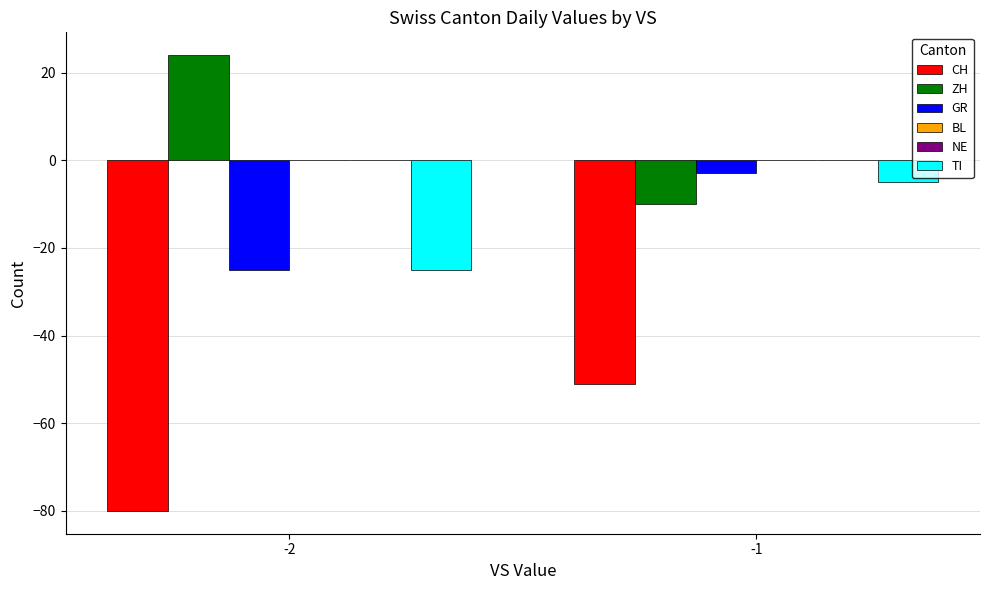

Reading right to left, what are all the values shown in this chart?

CH: -51	-80
ZH: -10	24
GR: -3	-25
BL: 0	0
NE: 0	0
TI: -5	-25